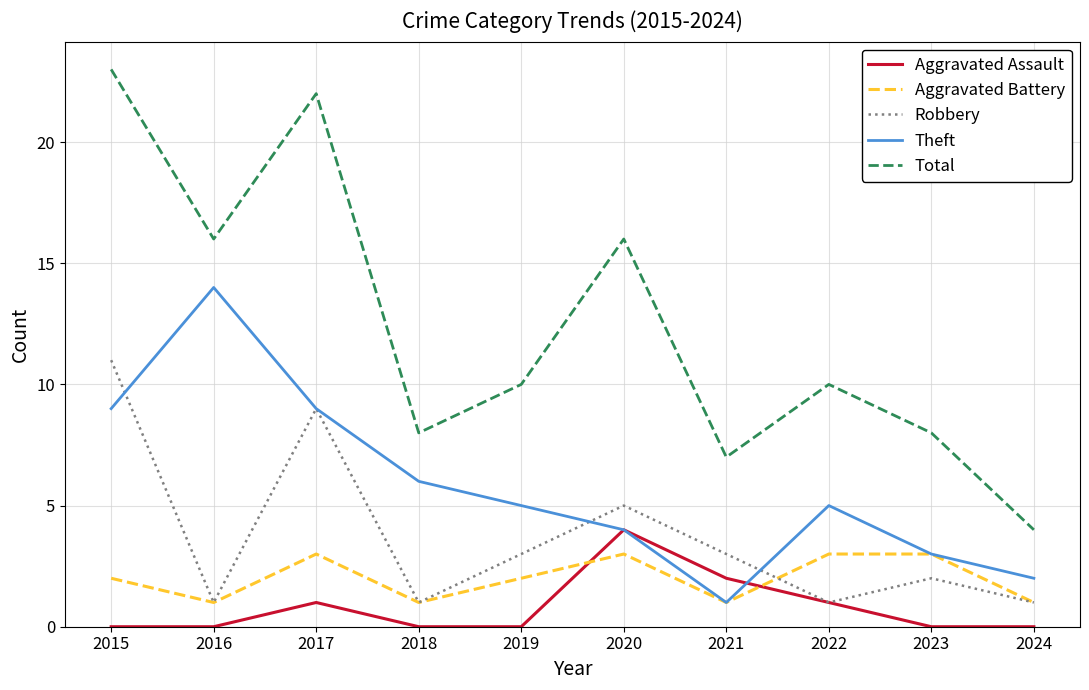

What is the total value across all series at 2018?

16